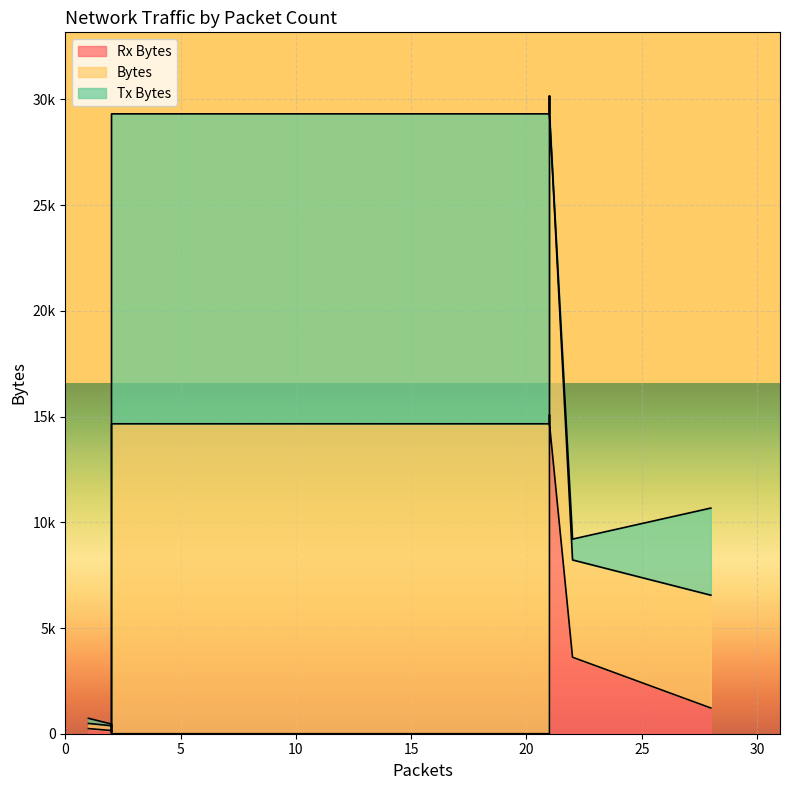

How many data points does each series have?

11